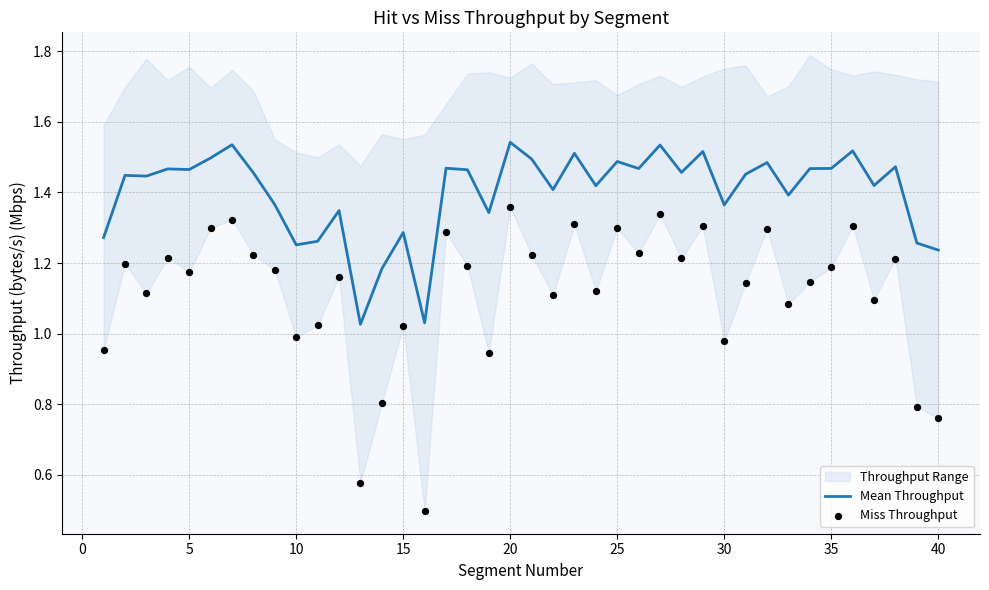

Which series has the widest spread of Y values?

Miss Throughput